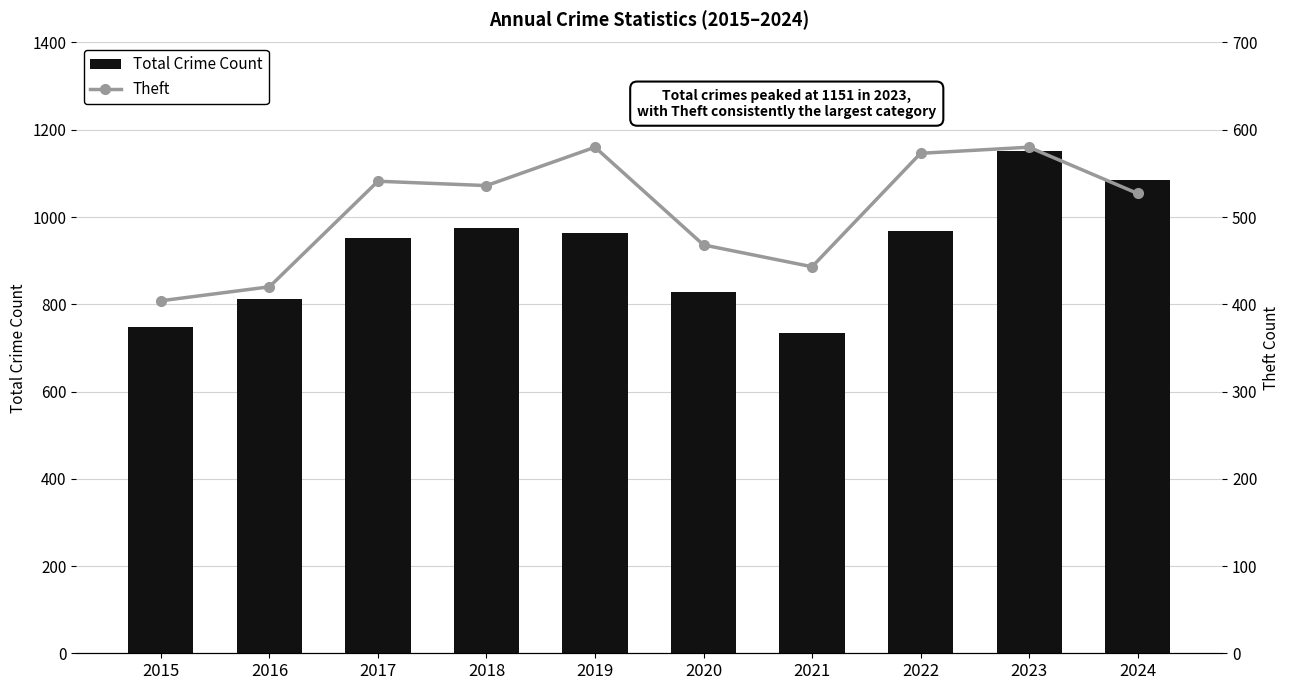

Where is Theft nearest to the value 492?

2020